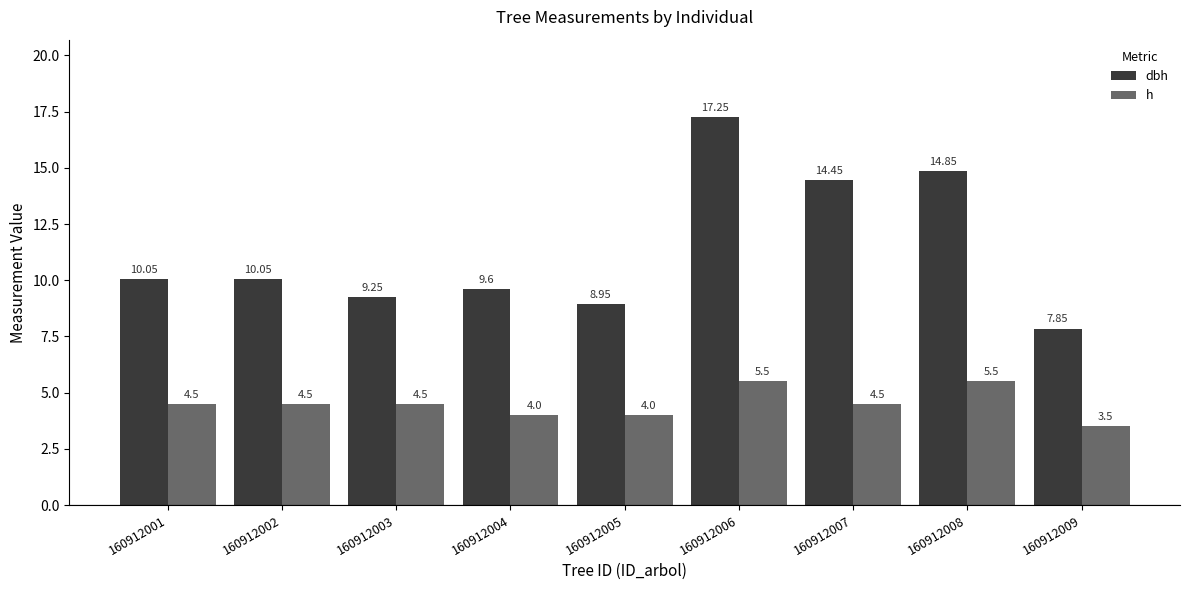

Which category has the highest value in the dbh series?

160912006